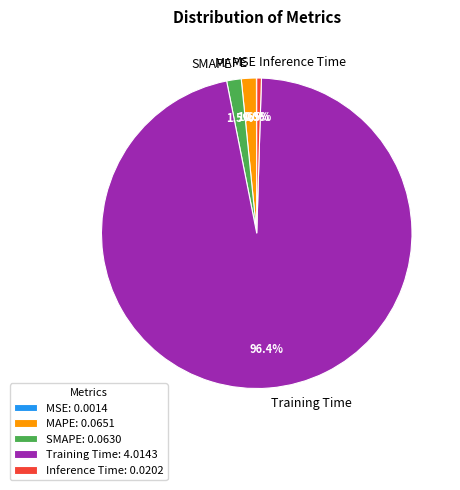

Is it true that SMAPE is 16% of the pie?

False